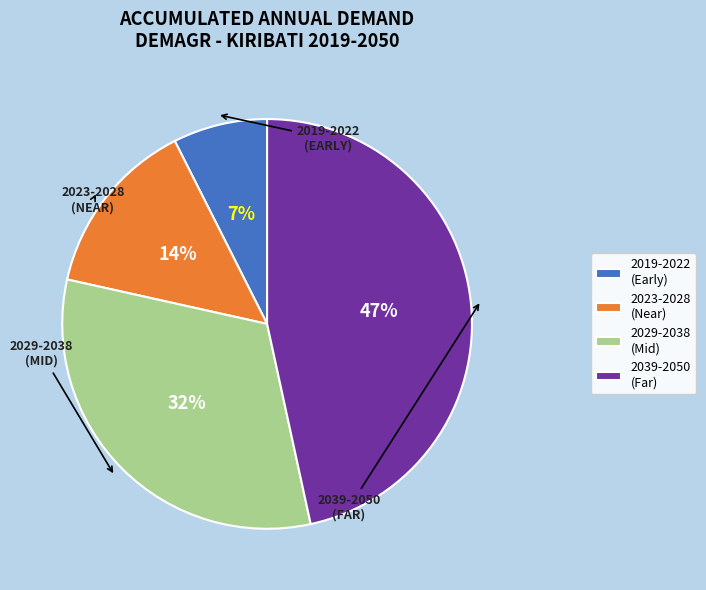

Do 2019-2022 (Early) and 2023-2028 (Near) together represent more than half of the pie?

No